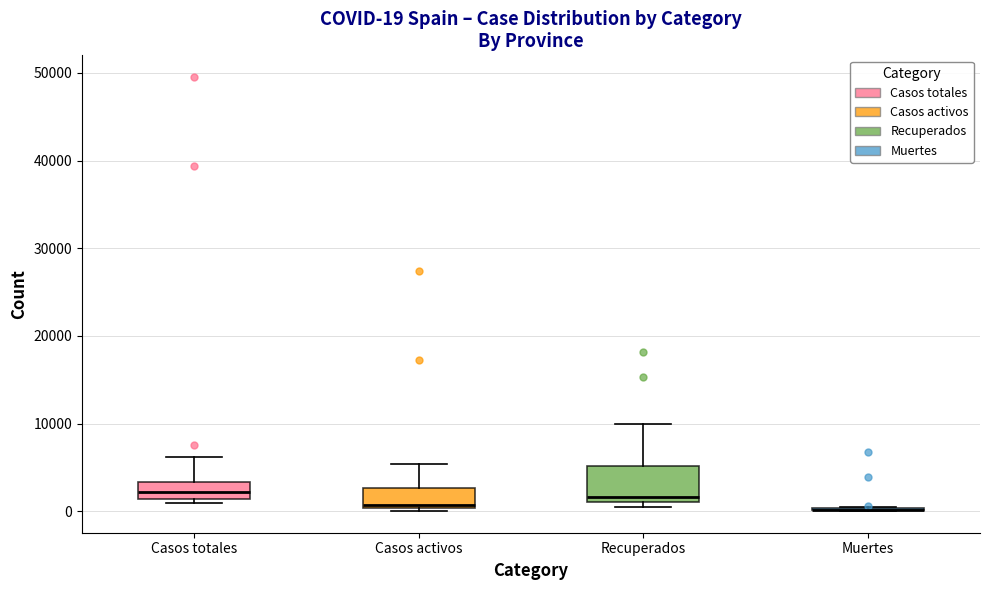

Which box is the tallest, from its lower edge to its upper edge?

Recuperados